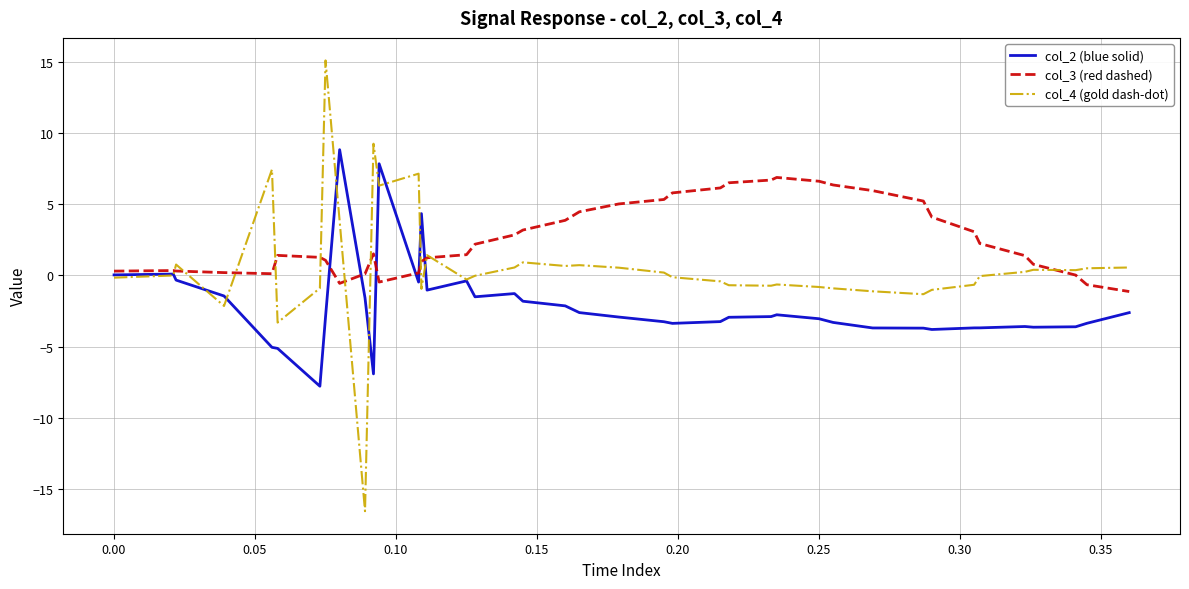

What is the lowest value of the col_3 (red dashed) series?

-1.1